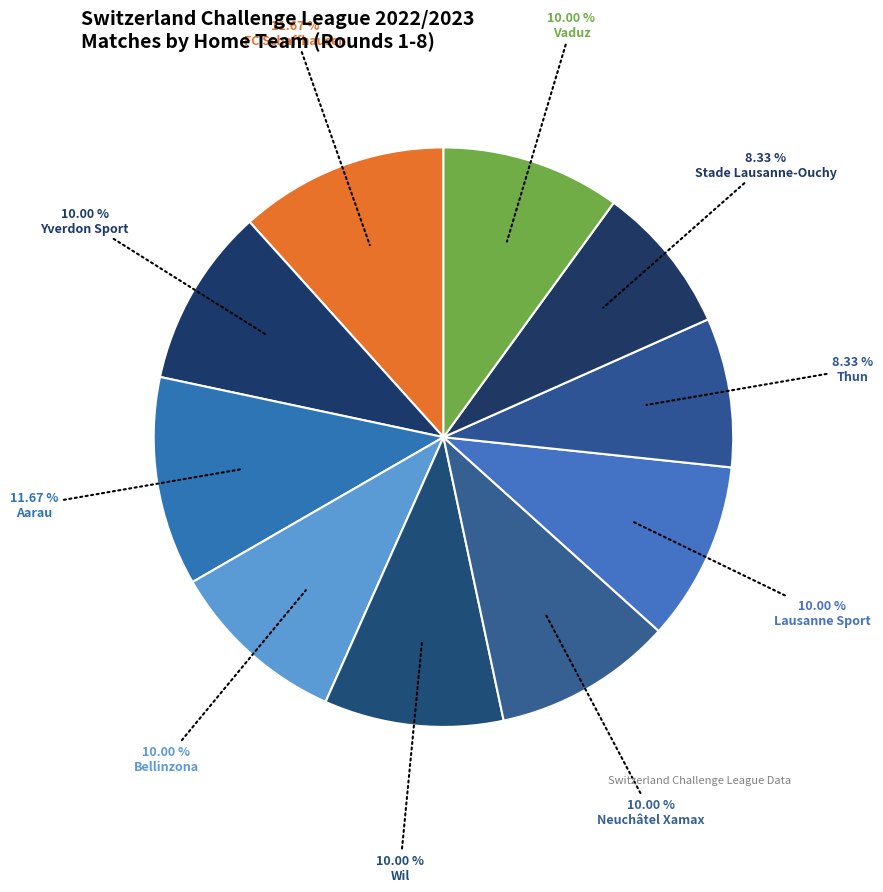

Rank the categories by value from lowest to highest.

Thun, Stade Lausanne-Ouchy, Yverdon Sport, Bellinzona, Wil, Neuchâtel Xamax, Lausanne Sport, Vaduz, FC Schaffhausen, Aarau